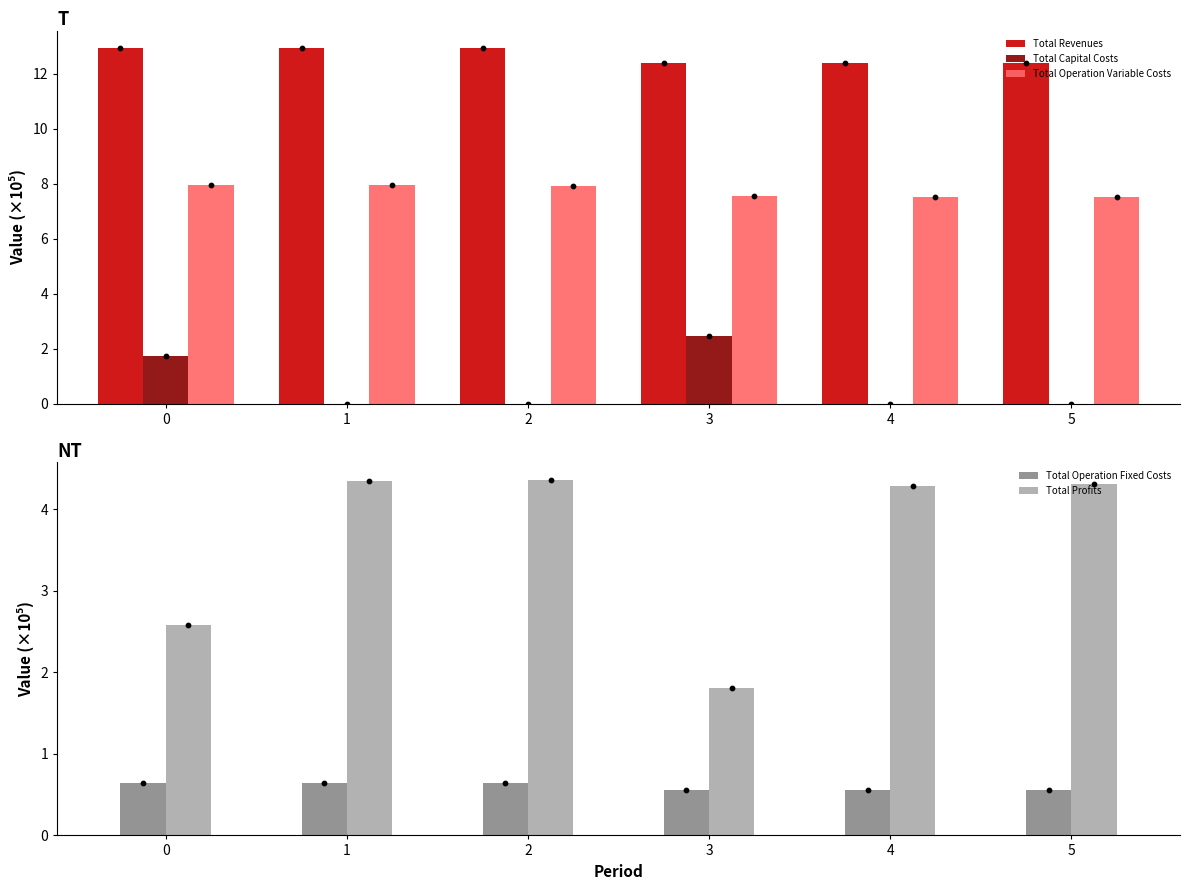

What is the total value across all series at 5?

24.8